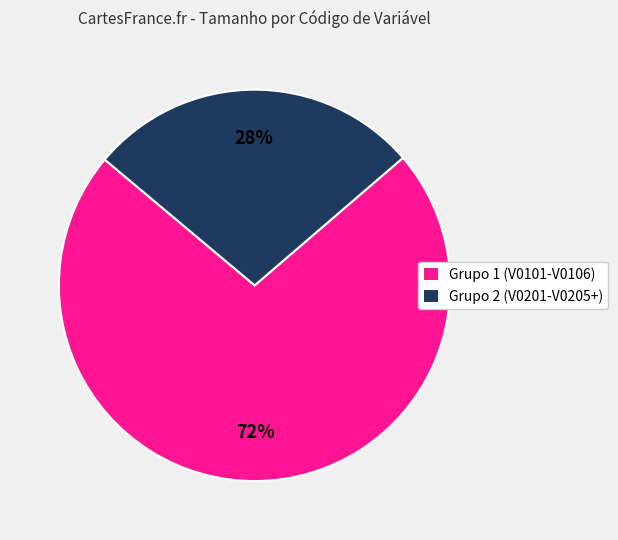

What percentage is the Grupo 1 (V0101-V0106) slice, to the nearest percent?

72%